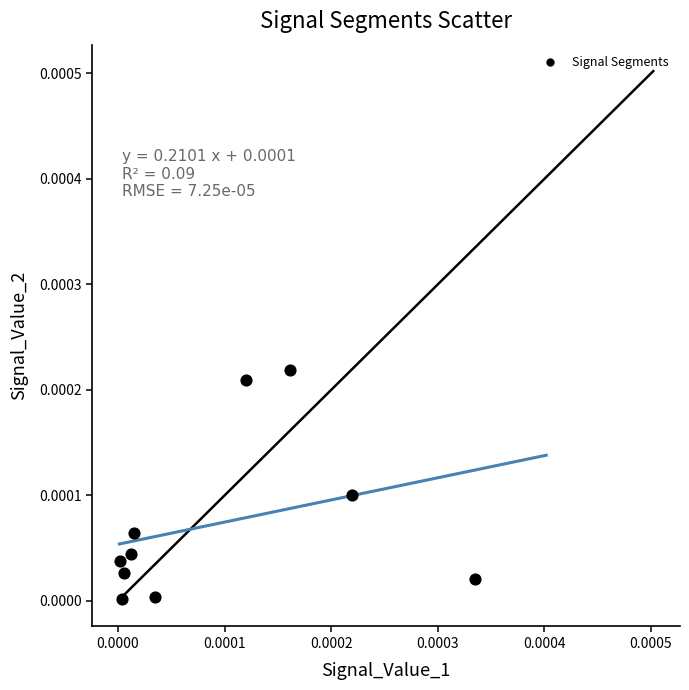

Count the number of points in this scatter plot.

10